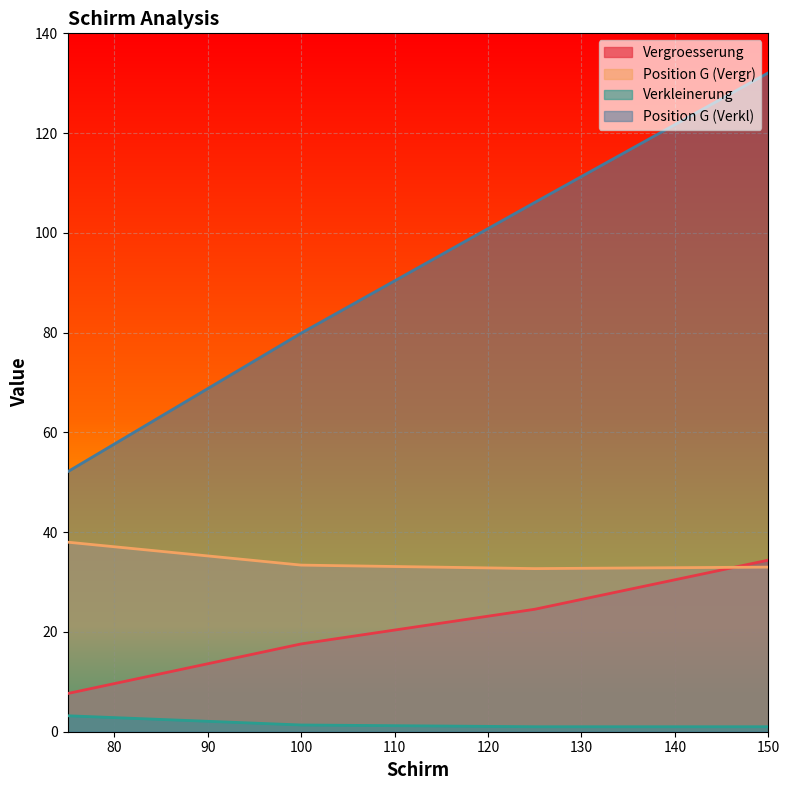

Is it true that Position G (Verkl) equals 132.1 at 150?

True